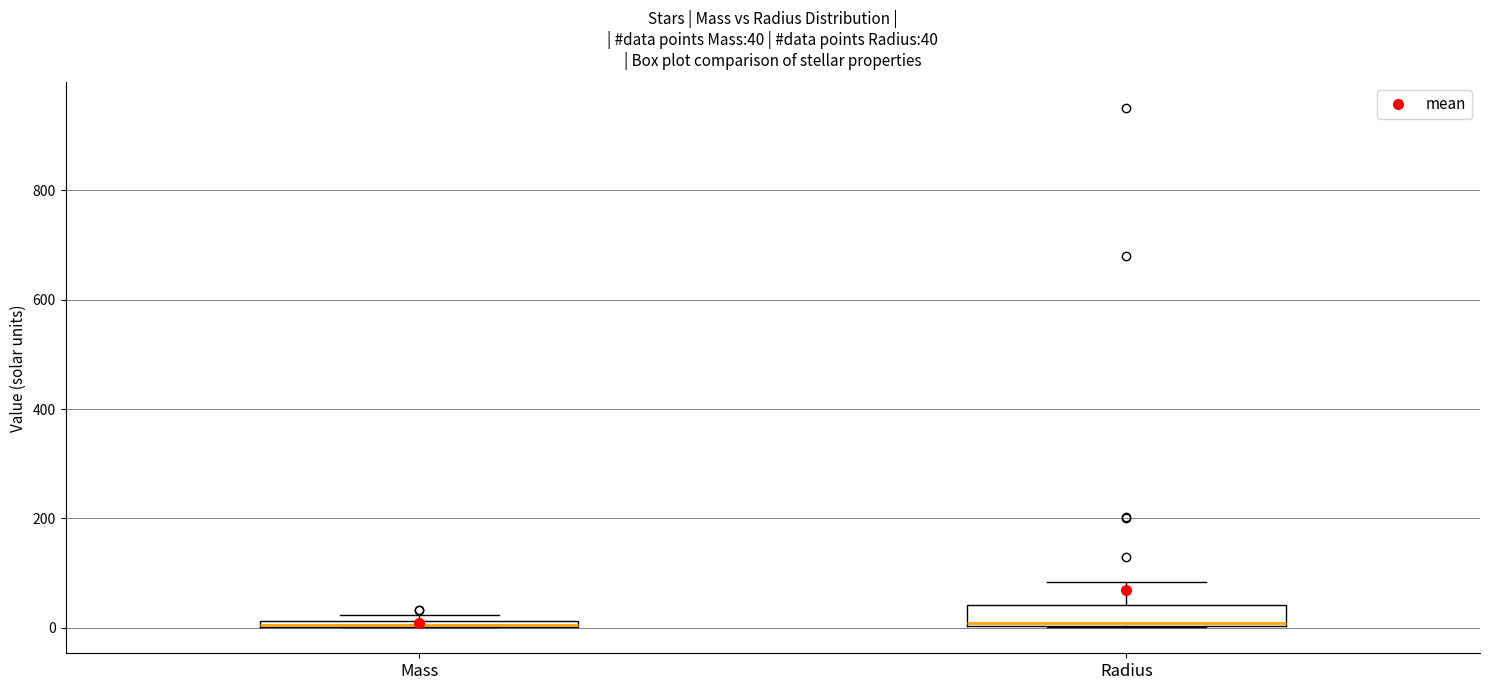

Comparing the boxes themselves (not the whiskers), which one is the tallest?

Radius